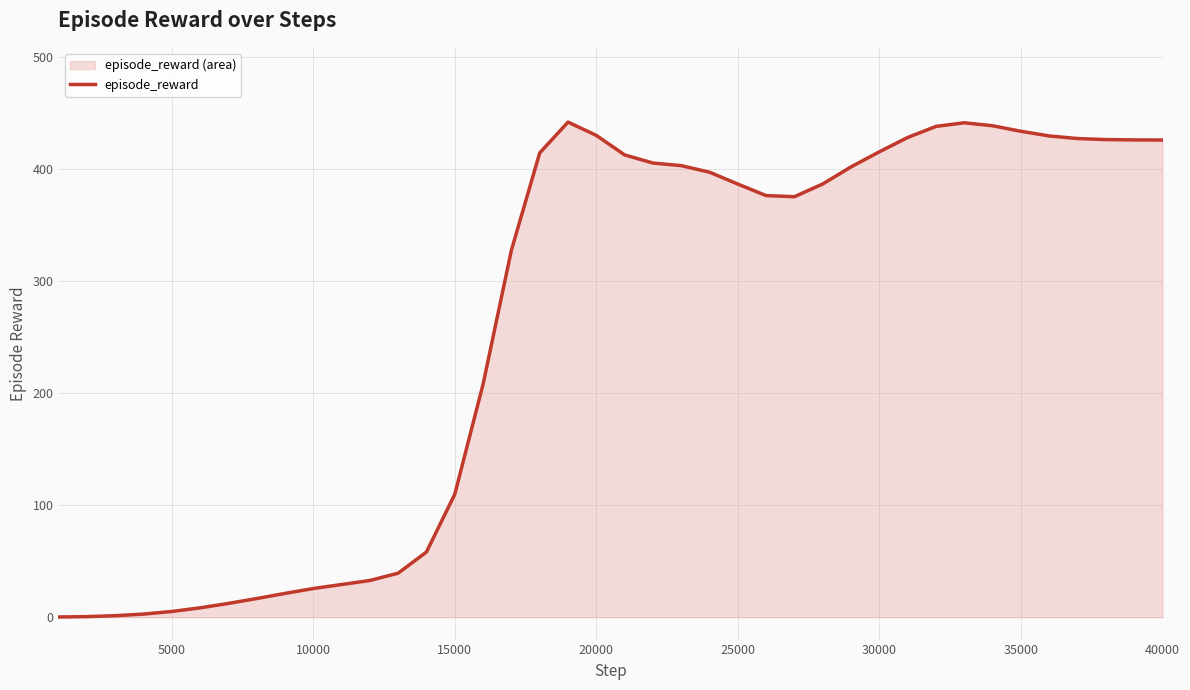

The value at 30000 is 242.7. True or false?

False